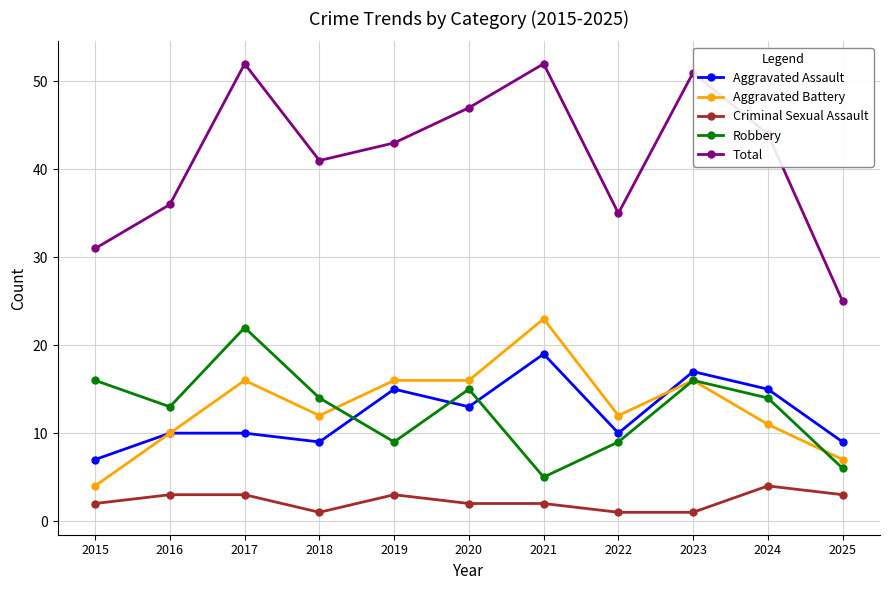

What is the value of the Robbery point at the 10th from the left?

14